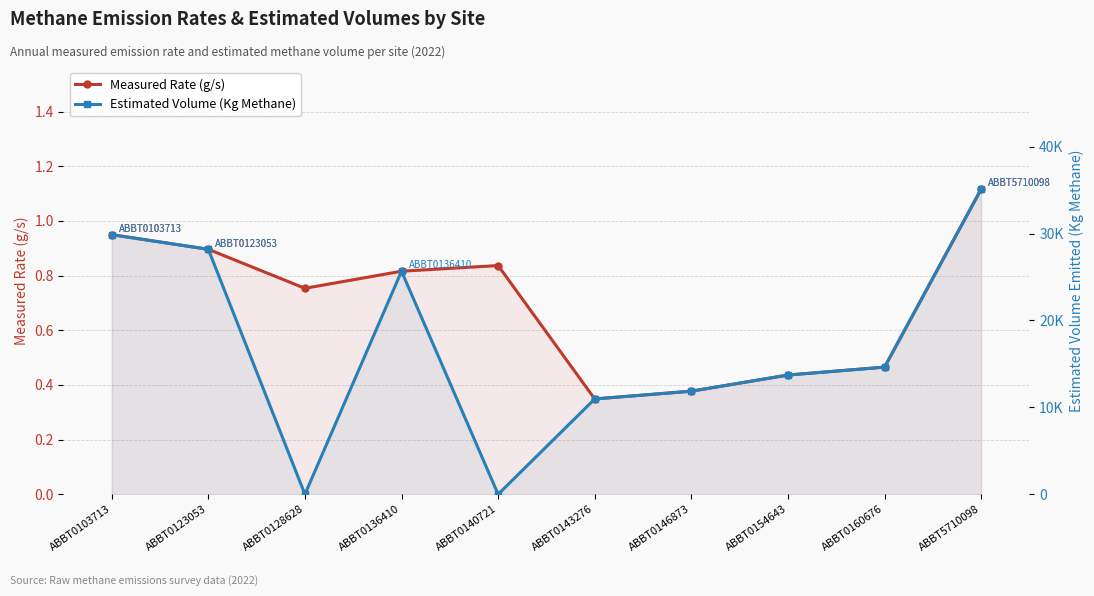

Reading right to left, extract all data points from this chart.

Measured Rate (g/s): 1.1	0.5	0.4	0.4	0.3	0.8	0.8	0.8	0.9	0.9
Estimated Volume (Kg Methane): 35109.8	14626.8	13718.6	11861.4	10966.7	0.0	25661.4	0.0	28182.8	29863.7